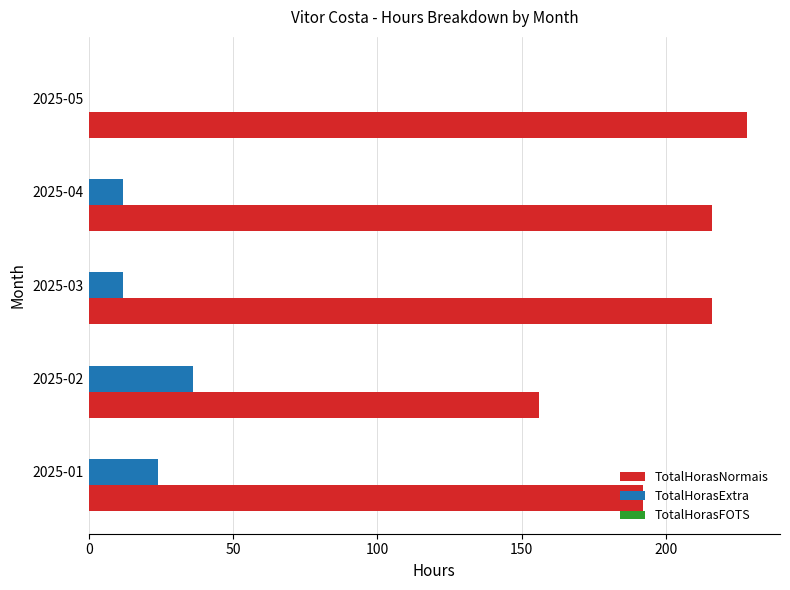

Which label corresponds to the largest value in the chart?

2025-05